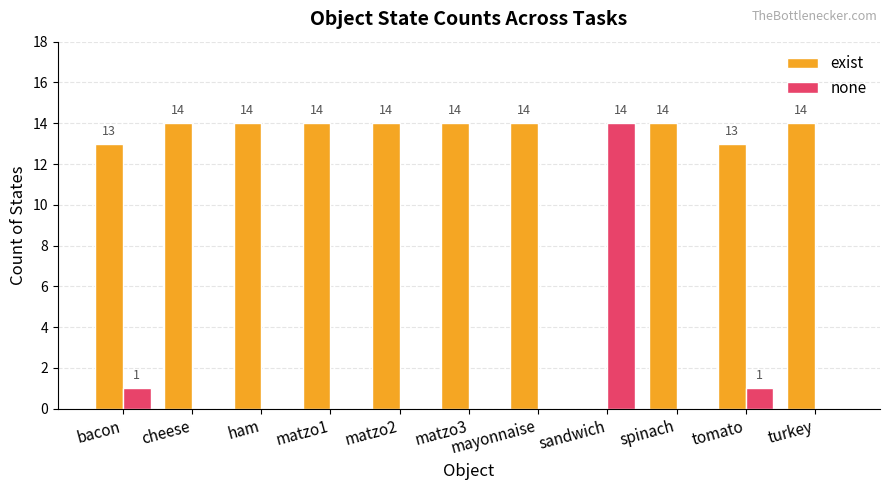

How many distinct data groups are displayed?

2